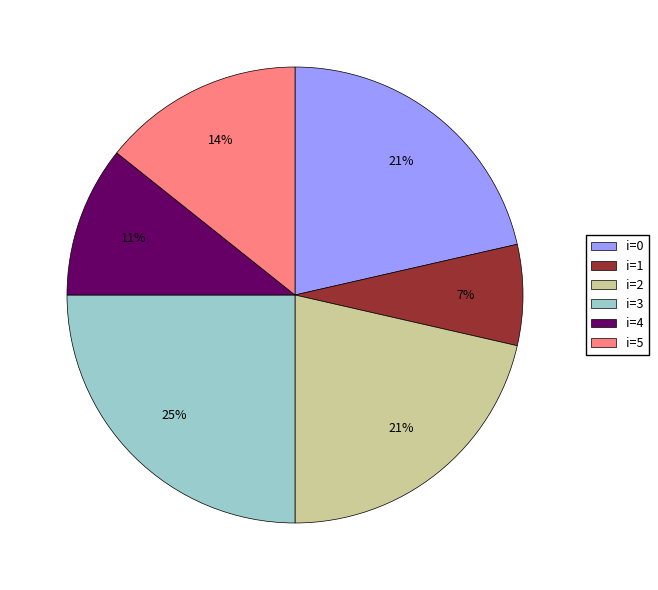

To the nearest percent, what percentage of the pie is i=3?

25%